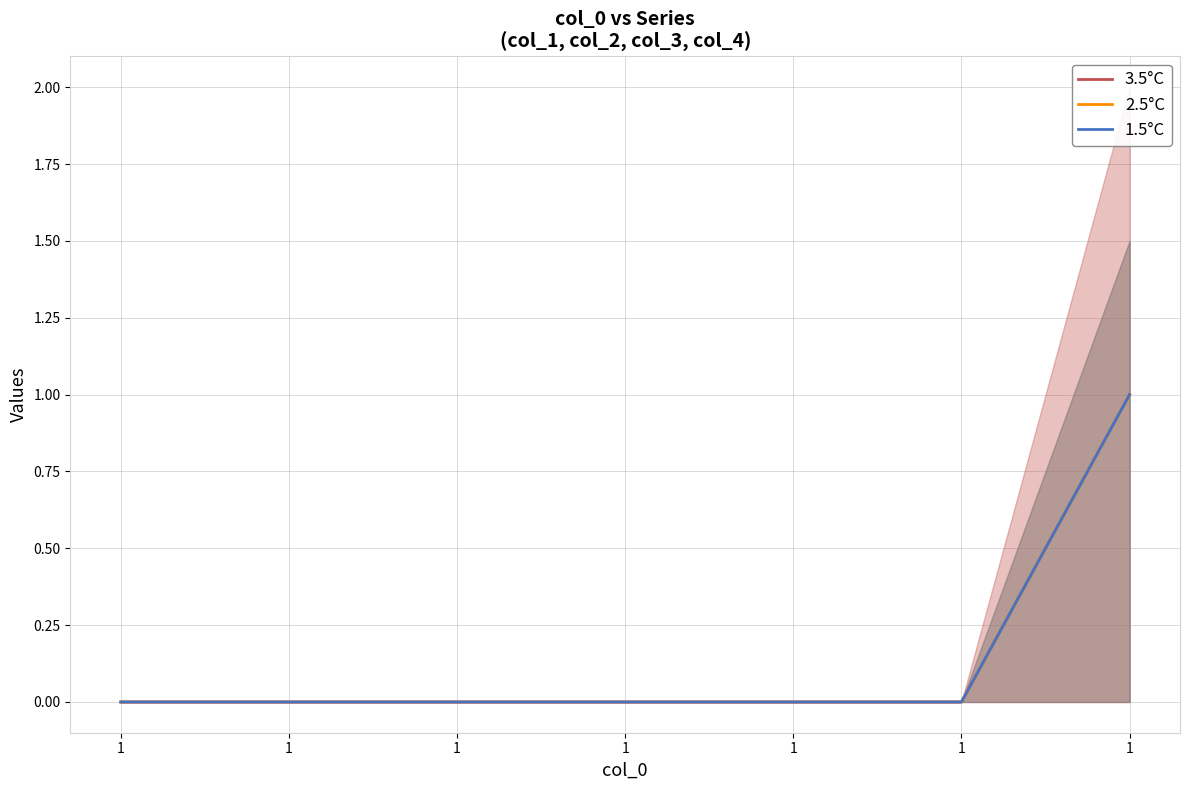

What is the sum of all 3.5°C values?

1